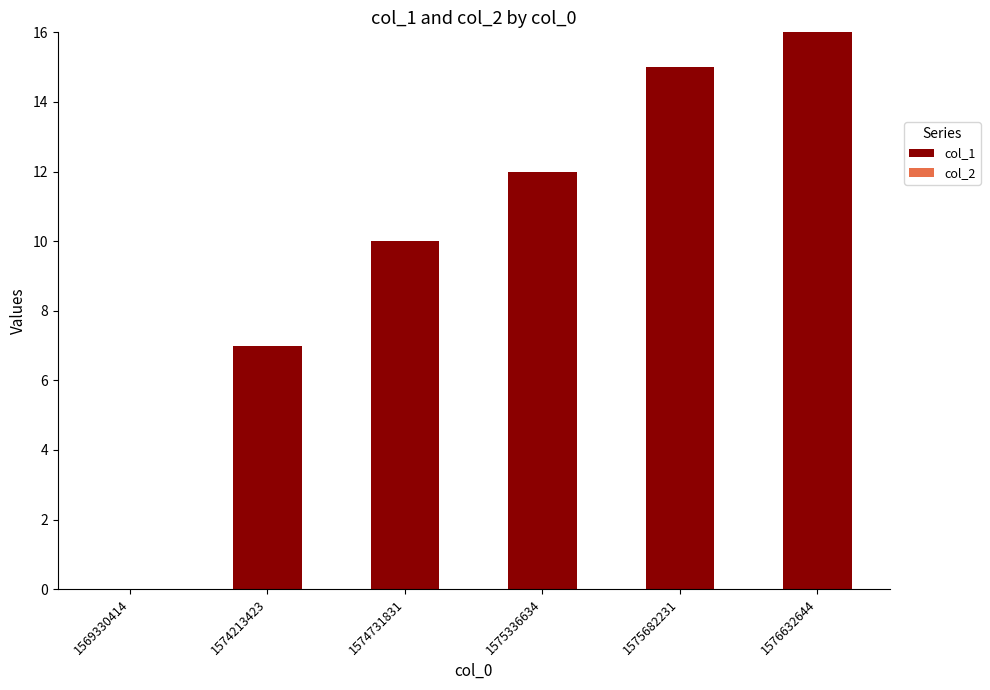

Which has a higher value, 1576632644 or 1569330414?

1576632644